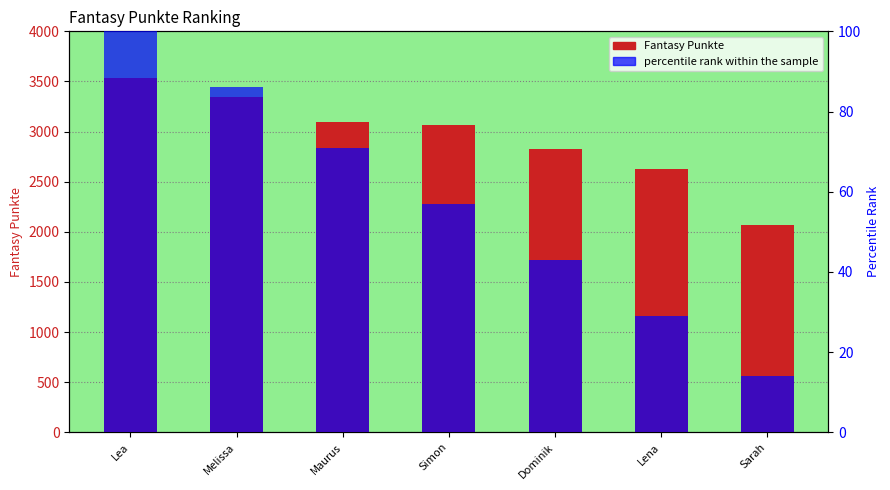

Reading left to right, transcribe all the data shown in this chart.

Fantasy Punkte: 3538	3349	3092	3069	2830	2623	2067
percentile rank within the sample: 100	86	71	57	43	29	14